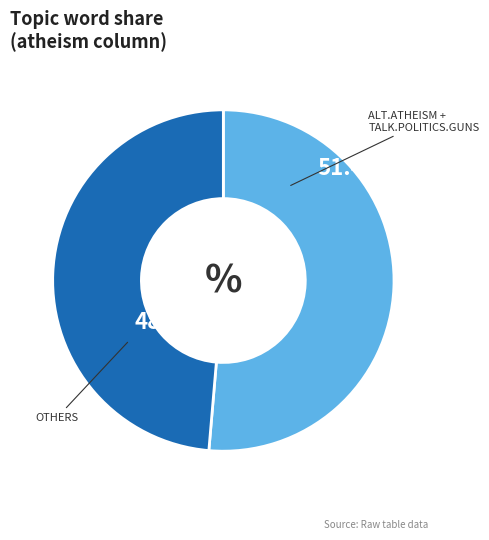

How many segments does this pie chart have?

2